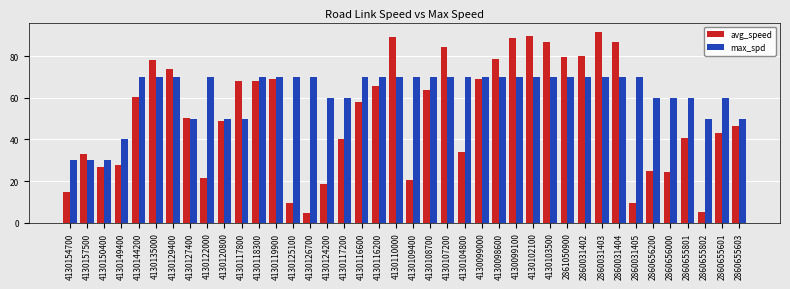

What are all the series names shown in the legend?

avg_speed, max_spd